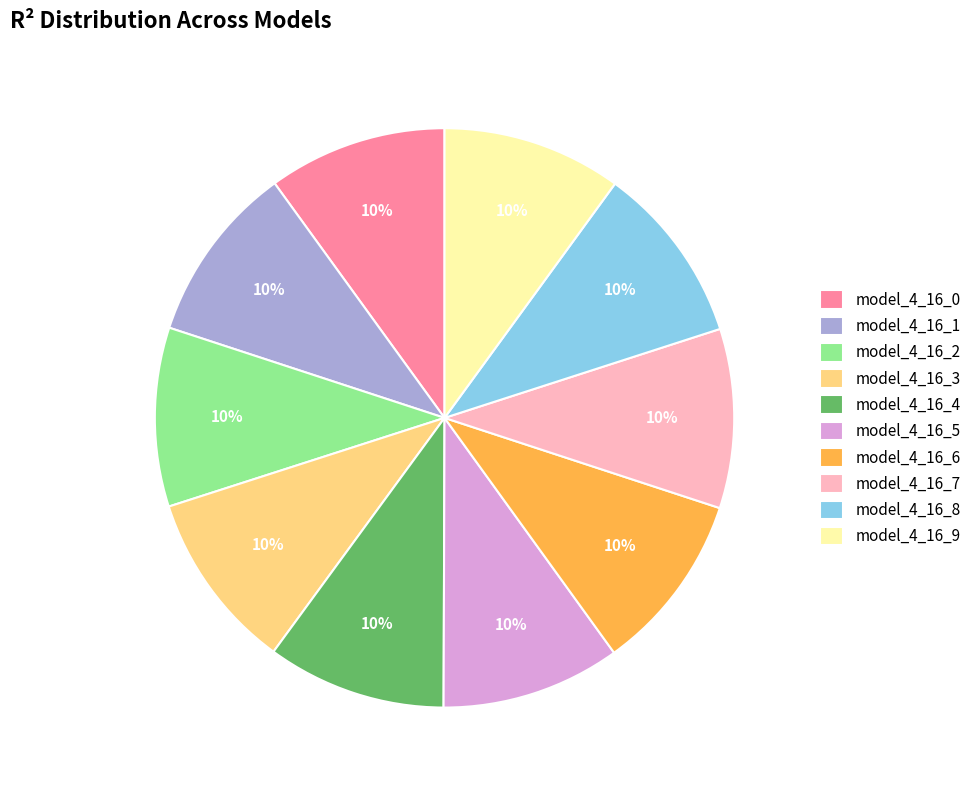

To the nearest percent, what percentage of the pie is model_4_16_9?

10%